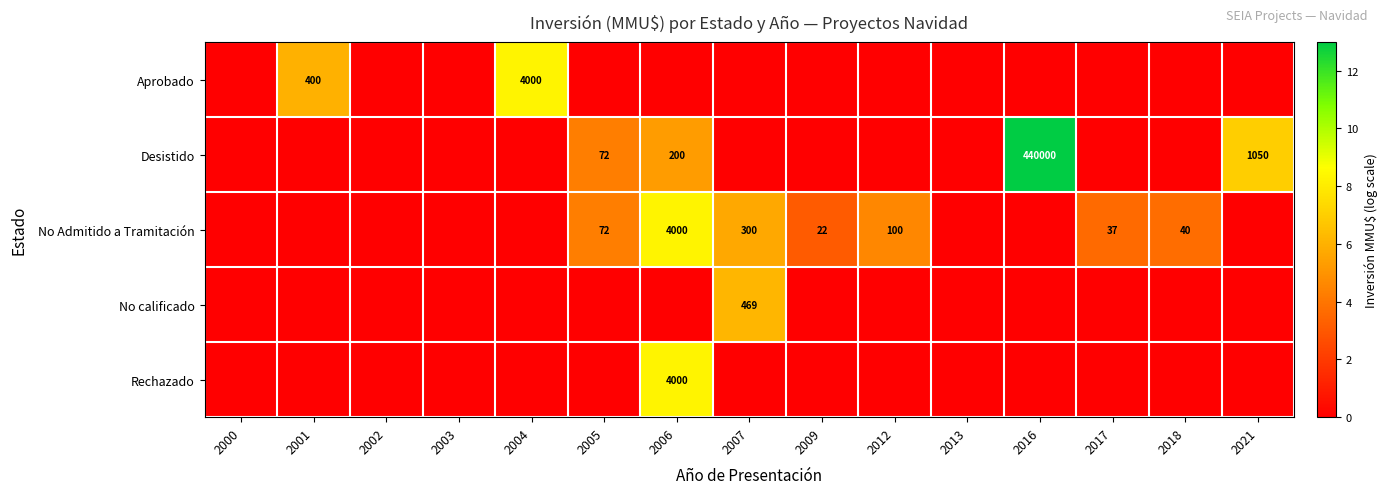

True or false: No Admitido a Tramitación has a value of 4000 at 2006.

True